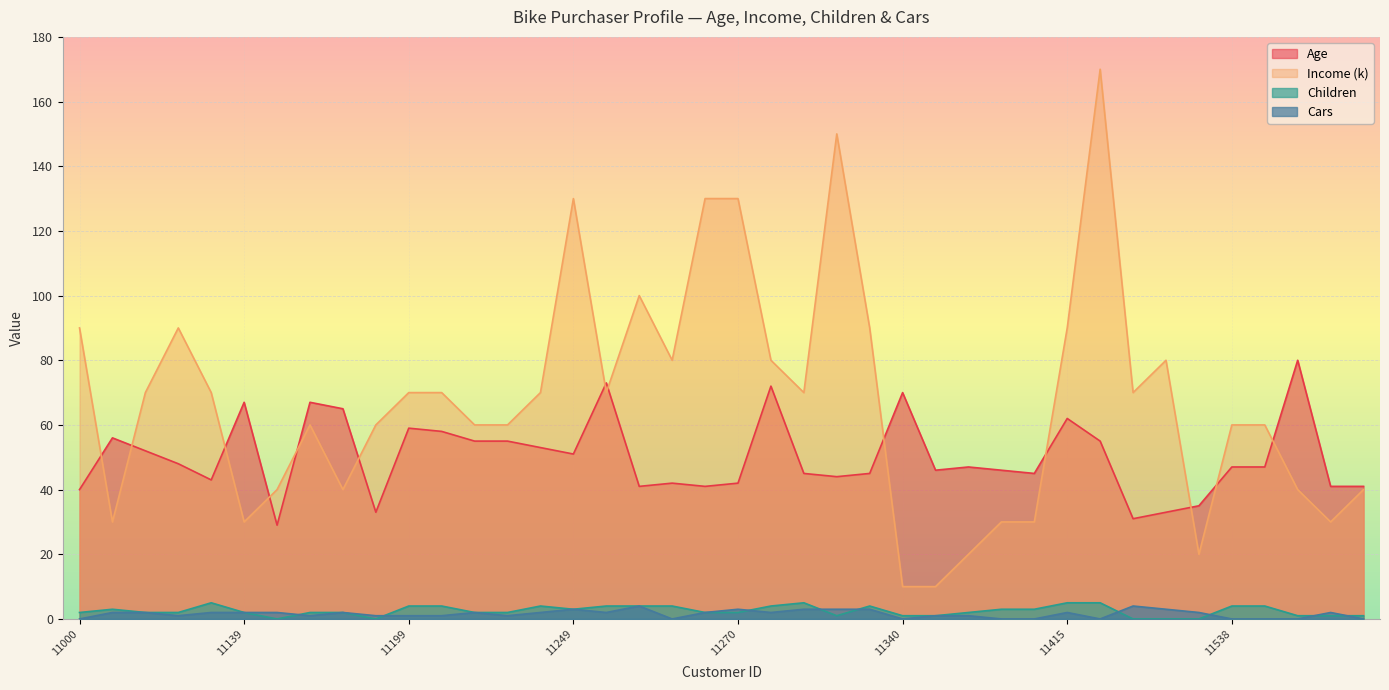

True or false: Cars and Children cross at least once.

True